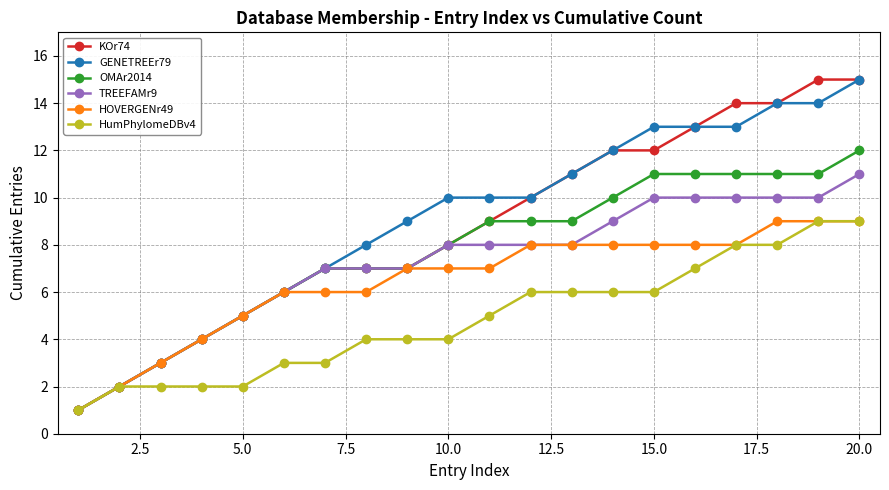

What is the highest value of the OMAr2014 series?

12